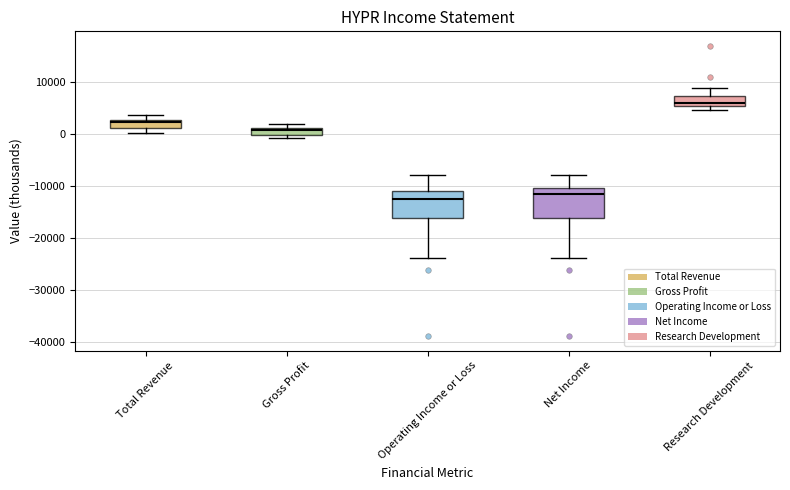

Which box has the highest median line?

Research Development